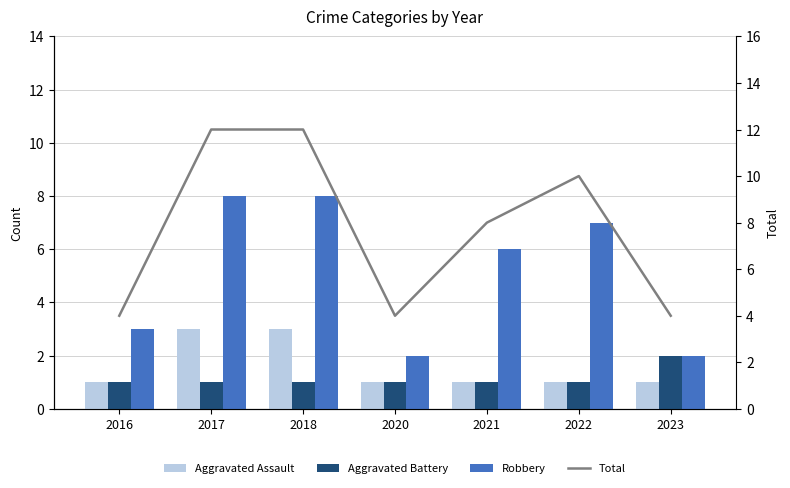

Is it true that Total equals 4 at 2020?

True